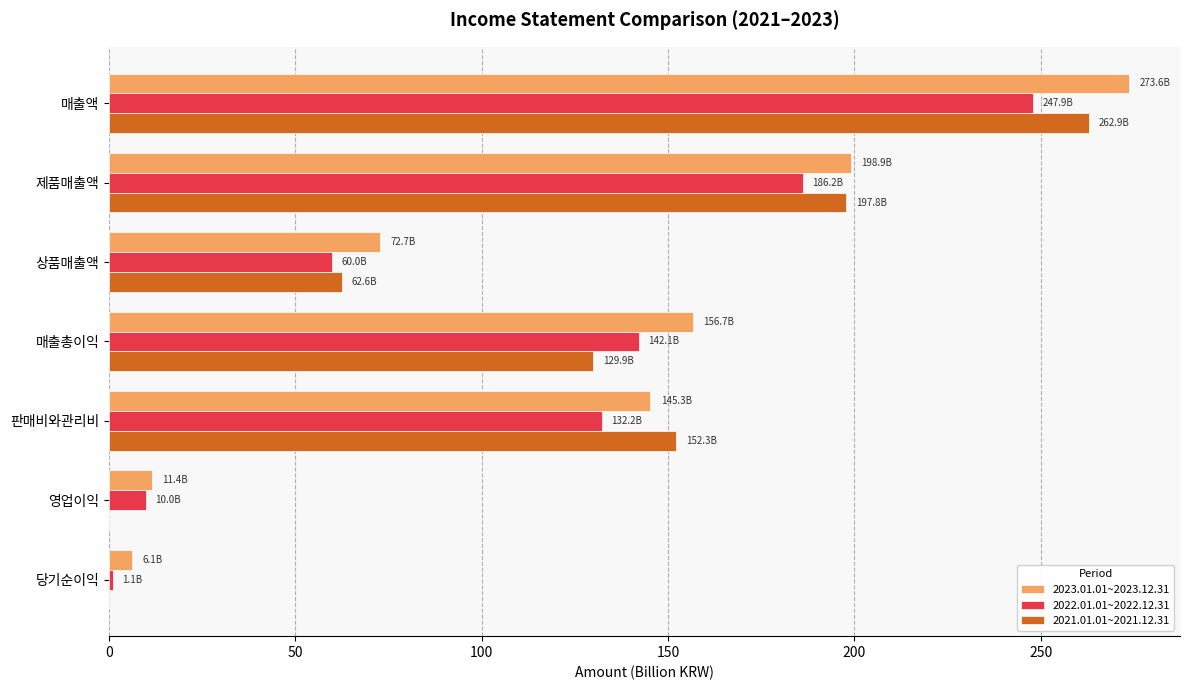

What is the greatest value displayed?

273.6